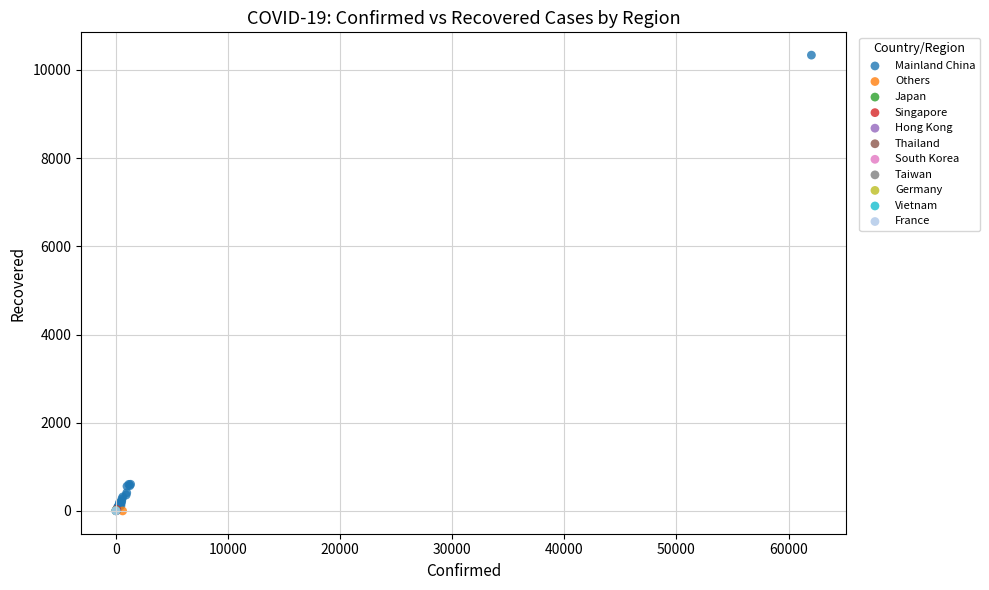

What are all the series names shown in the legend?

Mainland China, Others, Japan, Singapore, Hong Kong, Thailand, South Korea, Taiwan, Germany, Vietnam, France